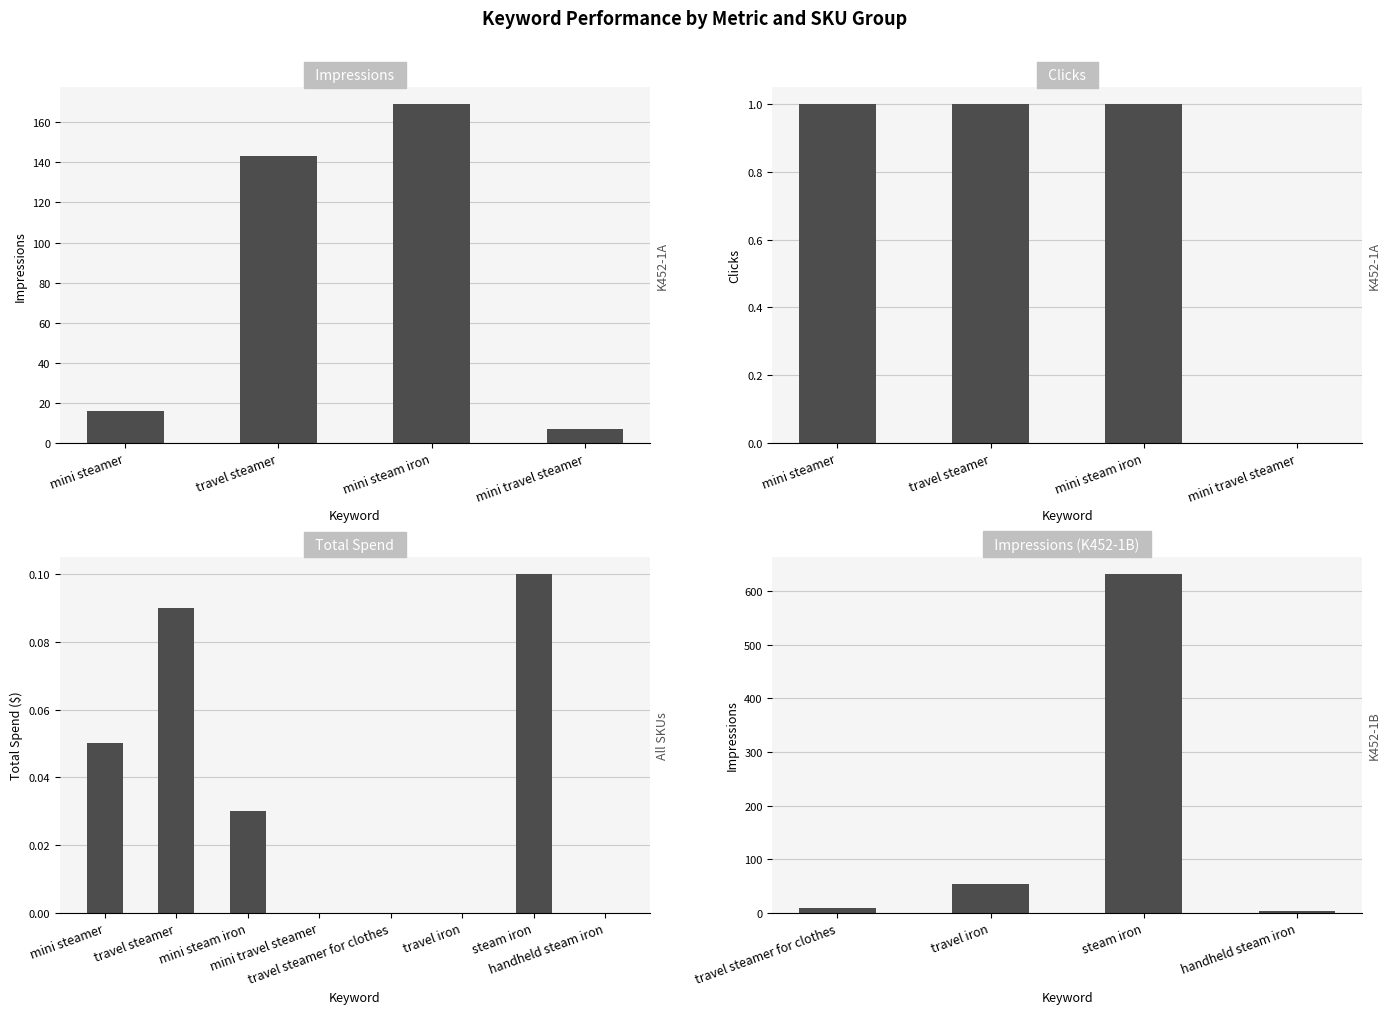

What position from the left is mini steamer?

1